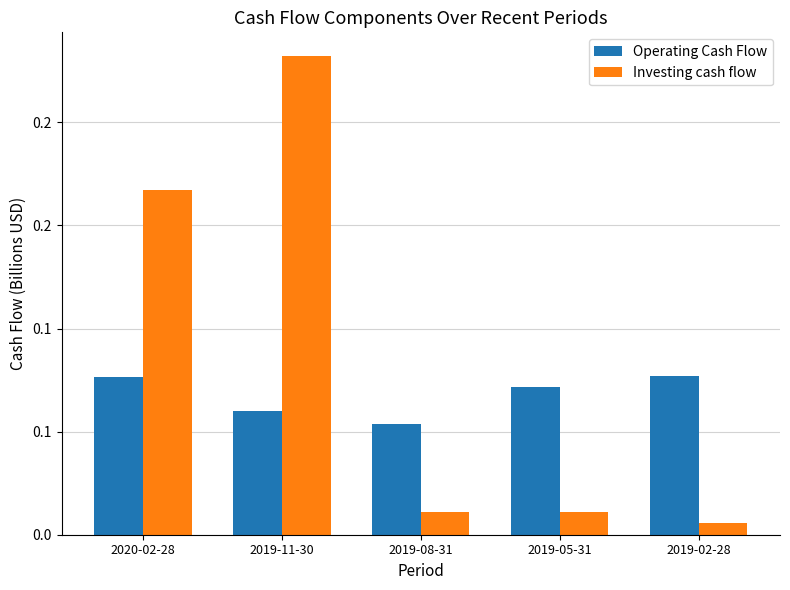

Reading right to left, transcribe all the data shown in this chart.

Operating Cash Flow: 0.1	0.1	0.1	0.1	0.1
Investing cash flow: 0.0	0.0	0.0	0.2	0.2